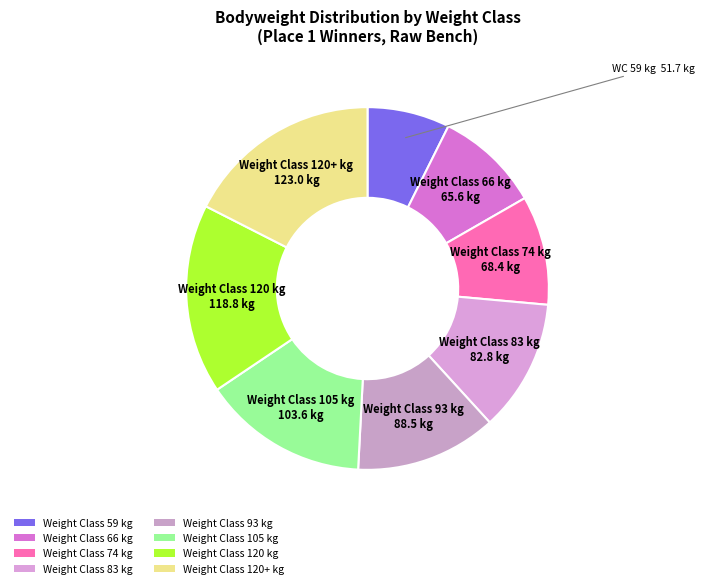

Count the number of slices in the pie.

8